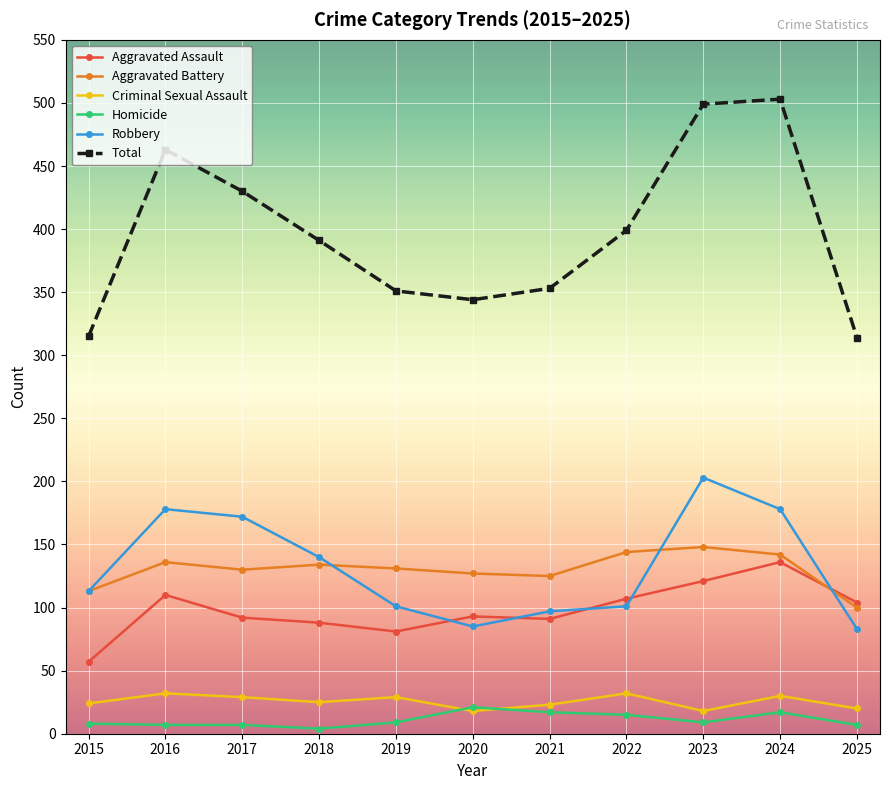

List the series in order of their peak value, lowest first.

Homicide, Criminal Sexual Assault, Aggravated Assault, Aggravated Battery, Robbery, Total